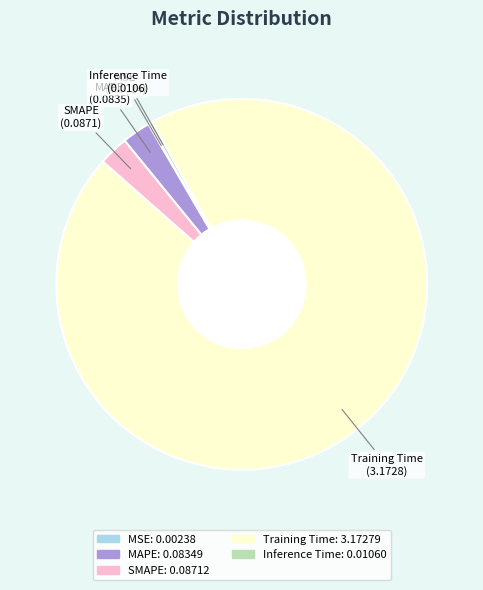

Which has a higher value, Training Time or SMAPE?

Training Time